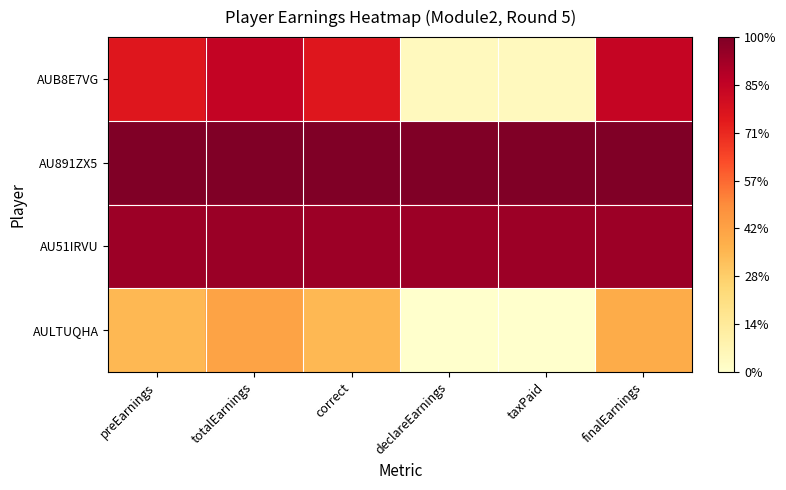

Reading left to right, what are all the values shown in this chart?

AUB8E7VG: preEarnings=0.8	totalEarnings=0.9	correct=0.8	declareEarnings=0.0	taxPaid=0.0	finalEarnings=0.8
AU891ZX5: preEarnings=1.0	totalEarnings=1.0	correct=1.0	declareEarnings=1.0	taxPaid=1.0	finalEarnings=1.0
AU51IRVU: preEarnings=0.9	totalEarnings=0.9	correct=0.9	declareEarnings=0.9	taxPaid=0.9	finalEarnings=0.9
AULTUQHA: preEarnings=0.4	totalEarnings=0.4	correct=0.4	declareEarnings=0.0	taxPaid=0.0	finalEarnings=0.4